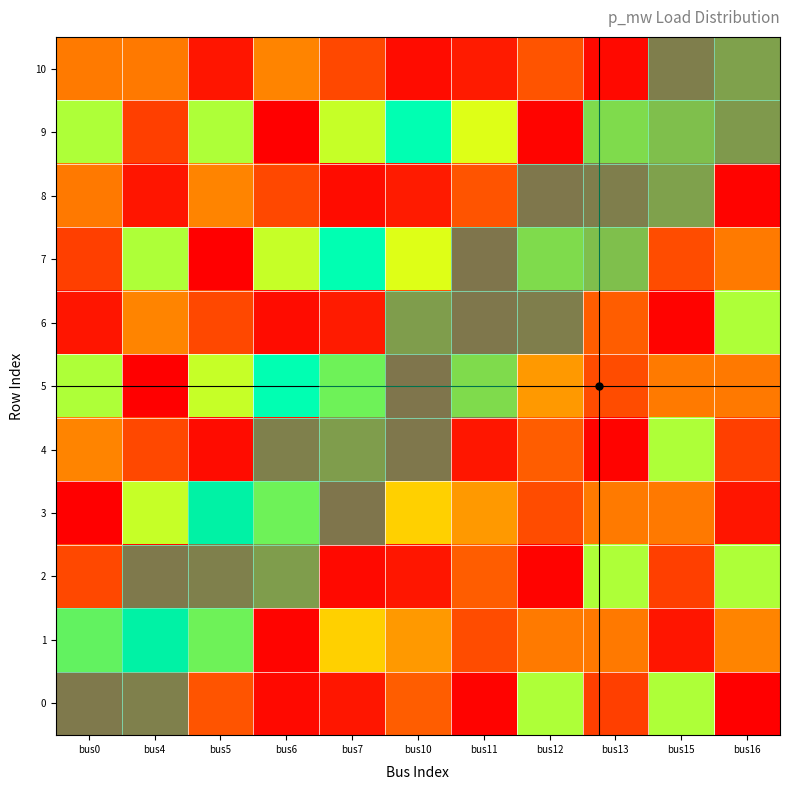

At bus10, list the series in order from smallest to largest.

5, 4, 10, 2, 8, 6, 0, 1, 3, 7, 9